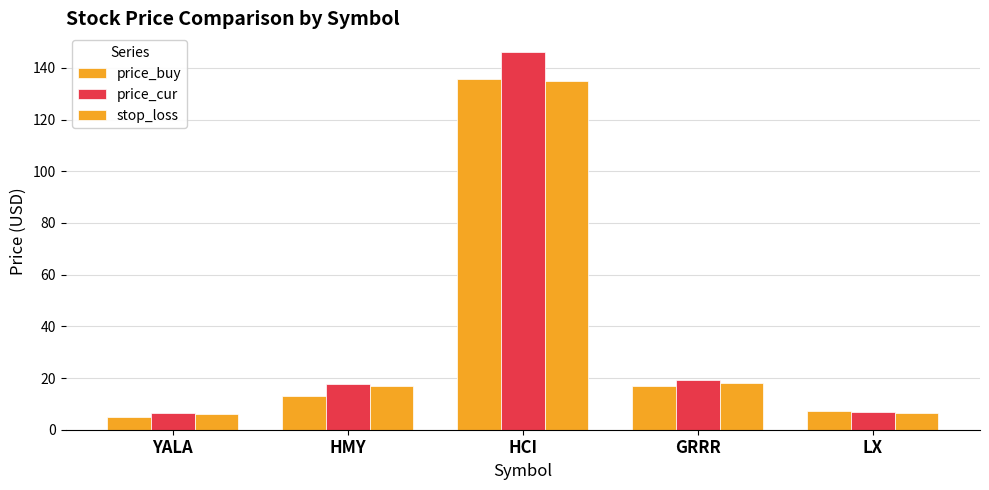

The value of stop_loss at HCI is 135.0. True or false?

True